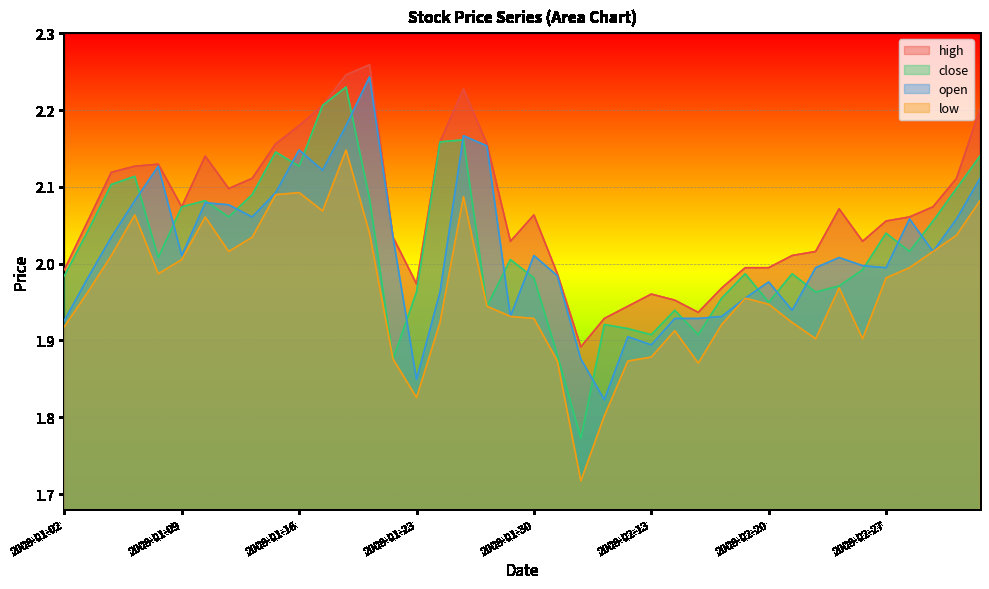

List the labels in order of open value, largest first.

2008-01-21, 2008-01-18, 2008-01-25, 2008-01-28, 2008-01-16, 2008-01-08, 2008-01-17, 2008-03-04, 2008-01-15, 2008-01-07, 2008-01-10, 2008-01-11, 2008-01-14, 2008-02-28, 2008-03-03, 2008-01-04, 2008-01-22, 2008-02-29, 2008-01-09, 2008-01-30, 2008-02-25, 2008-02-26, 2008-02-22, 2008-02-27, 2008-01-31, 2008-01-03, 2008-02-20, 2008-01-24, 2008-02-19, 2008-02-21, 2008-01-29, 2008-02-18, 2008-02-14, 2008-02-15, 2008-01-02, 2008-02-05, 2008-02-13, 2008-02-01, 2008-01-23, 2008-02-04